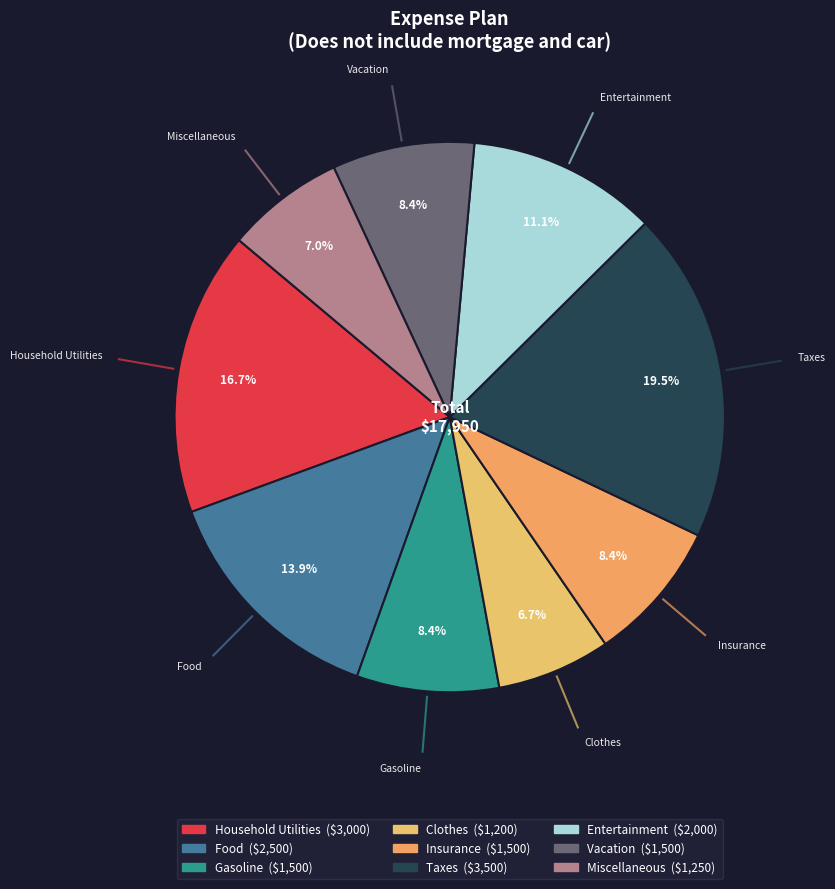

Is there a majority slice in this chart?

No